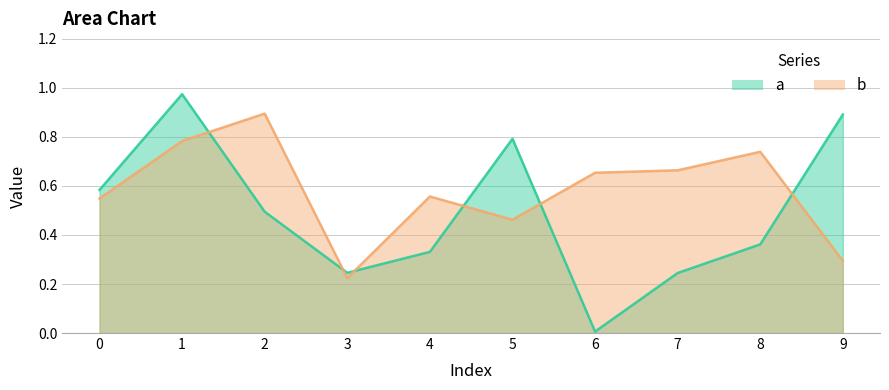

Reading right to left, extract all data points from this chart.

a: 0.9	0.4	0.2	0.0	0.8	0.3	0.2	0.5	1.0	0.6
b: 0.3	0.7	0.7	0.7	0.5	0.6	0.2	0.9	0.8	0.5